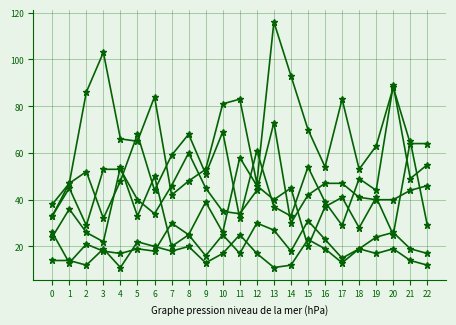

Does the chart have visible grid lines?

Yes